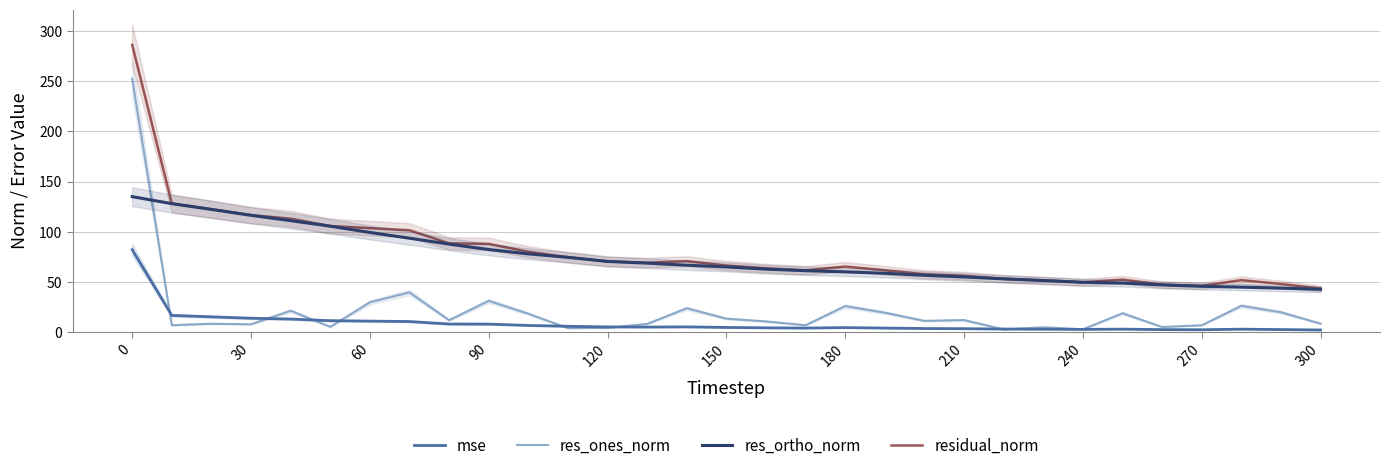

What is the average value of the res_ones_norm series?

21.3